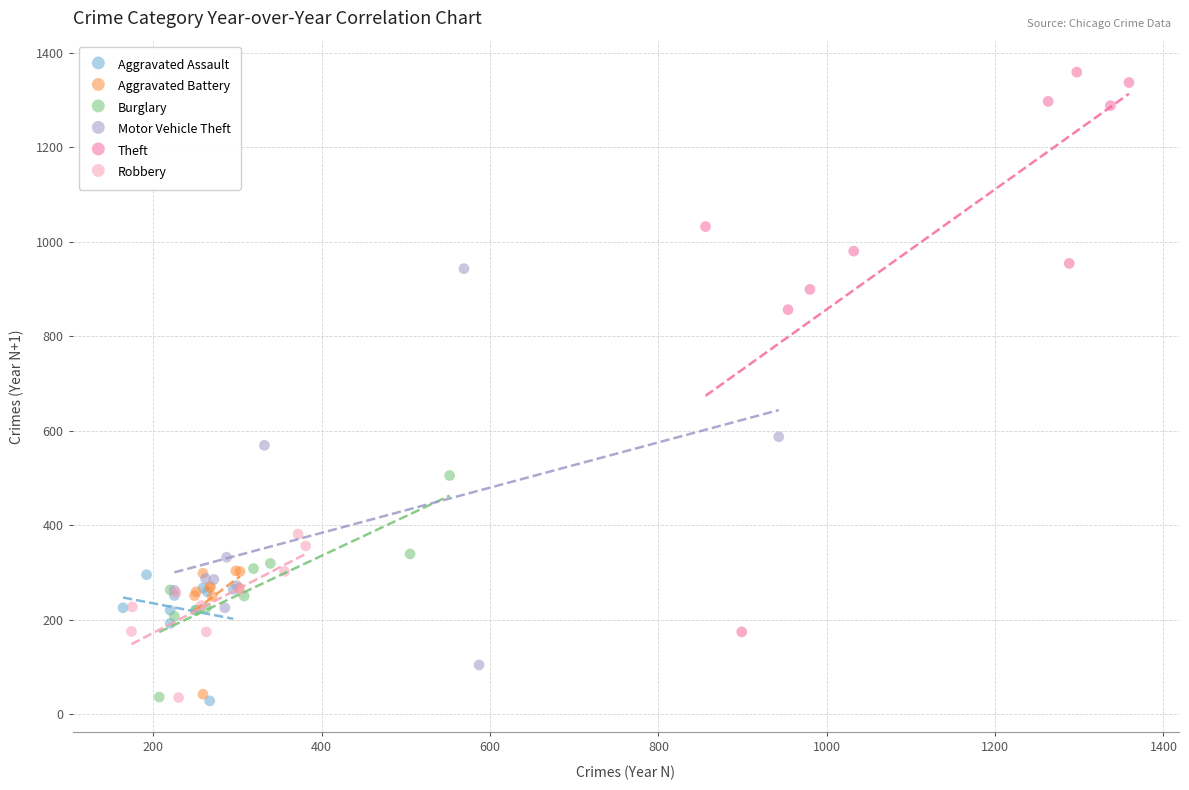

Which series contains the highest Y value?

Theft